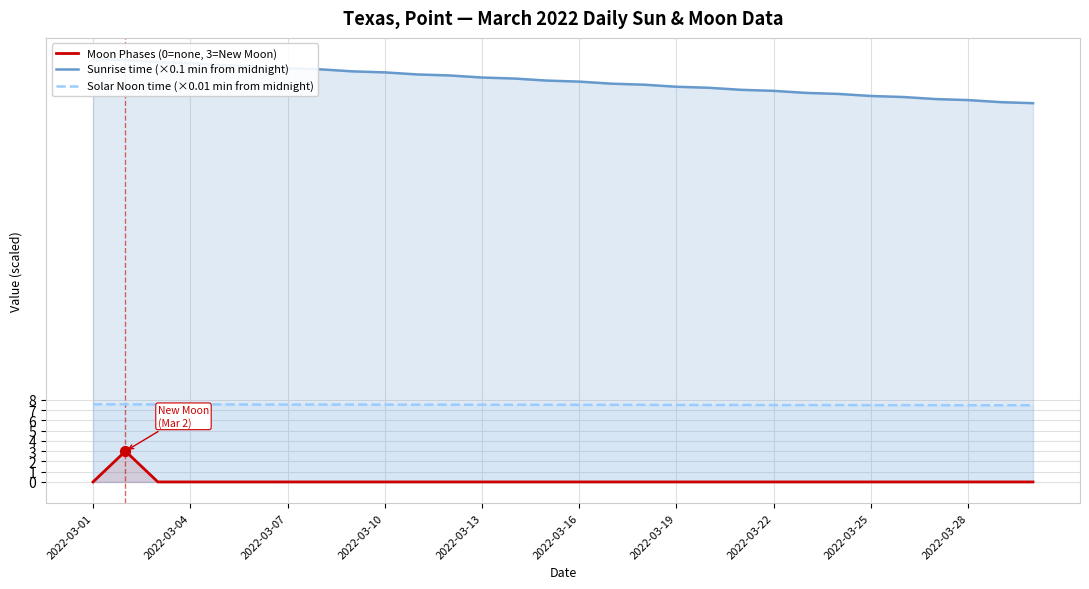

True or false: Solar Noon time (×0.01 min from midnight) and Moon Phases (0=none, 3=New Moon) cross at least once.

False